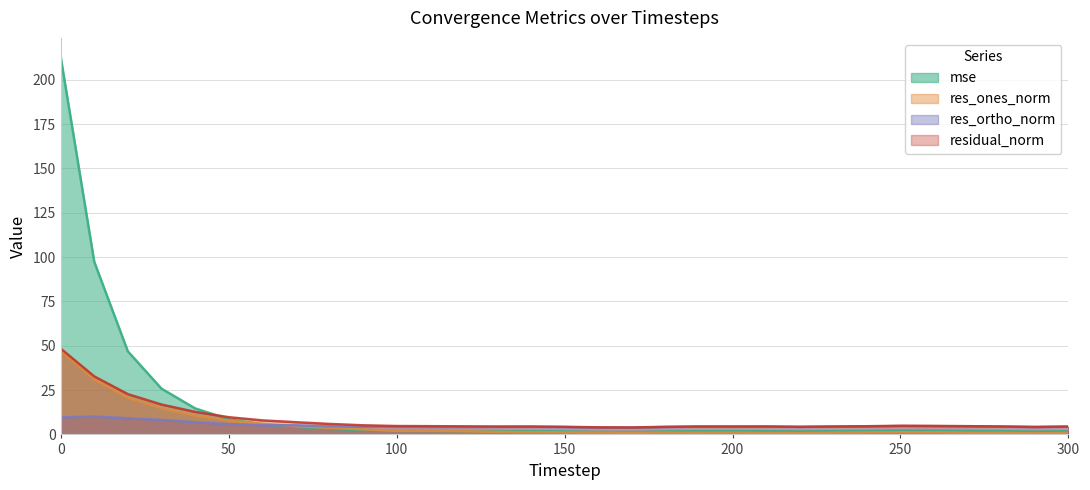

In residual_norm, how many points are higher than both neighbors (excluding endpoints)?

4